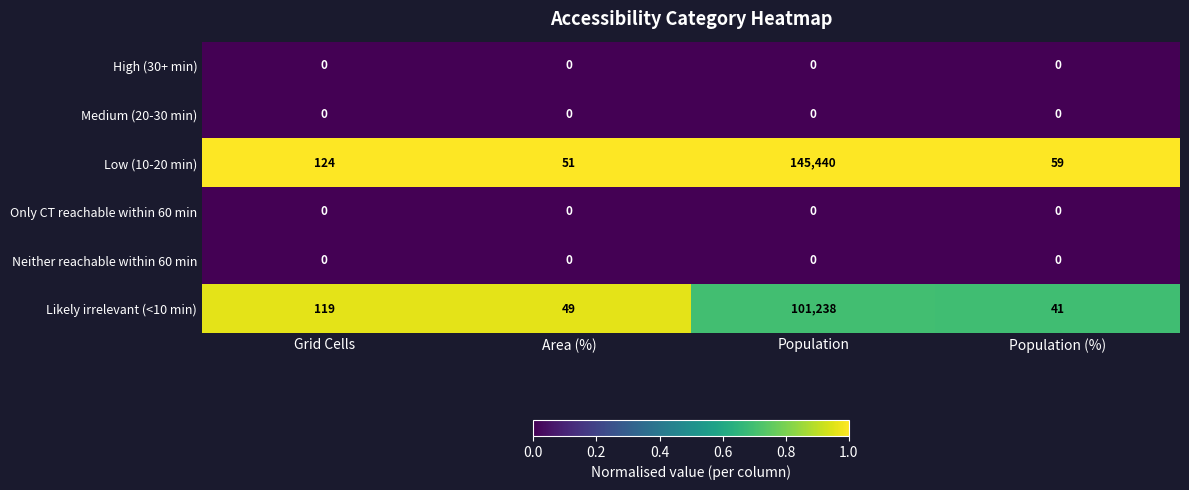

What is the difference between the highest and lowest values at Population (%)?

59